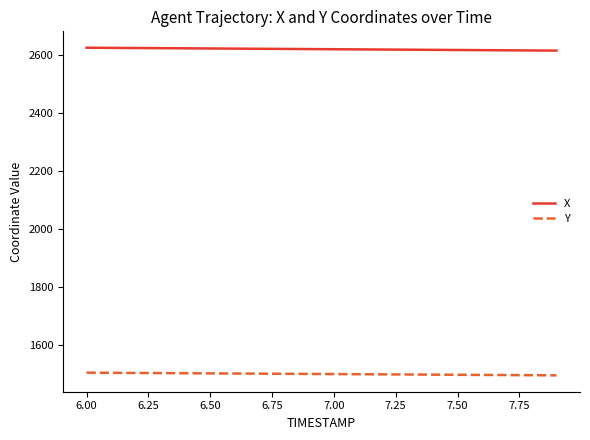

What is the lowest value of the X series?

2614.0